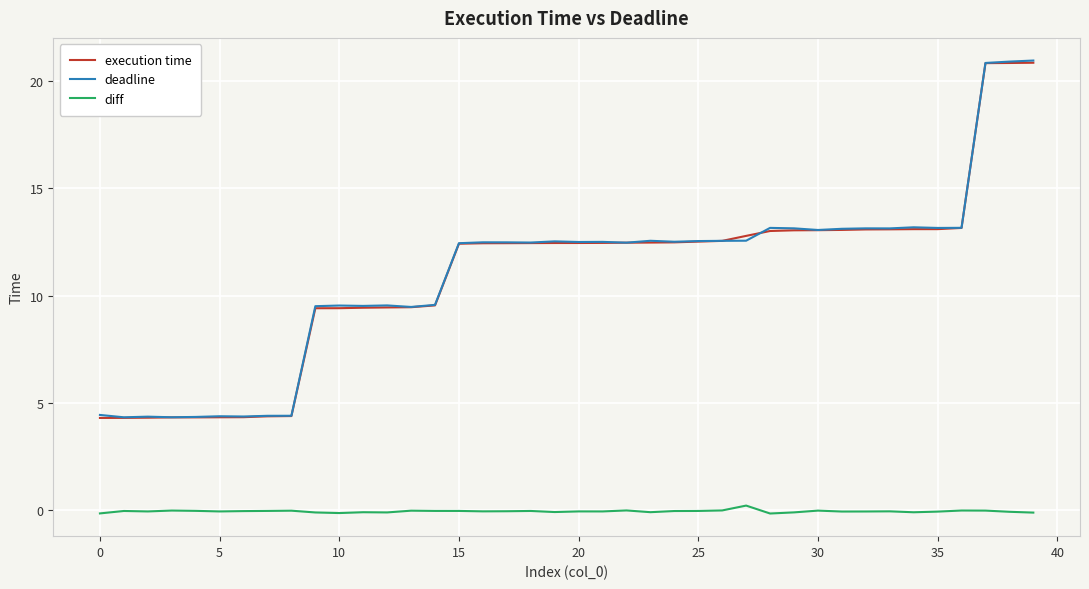

What is the maximum value shown in the chart?

20.9